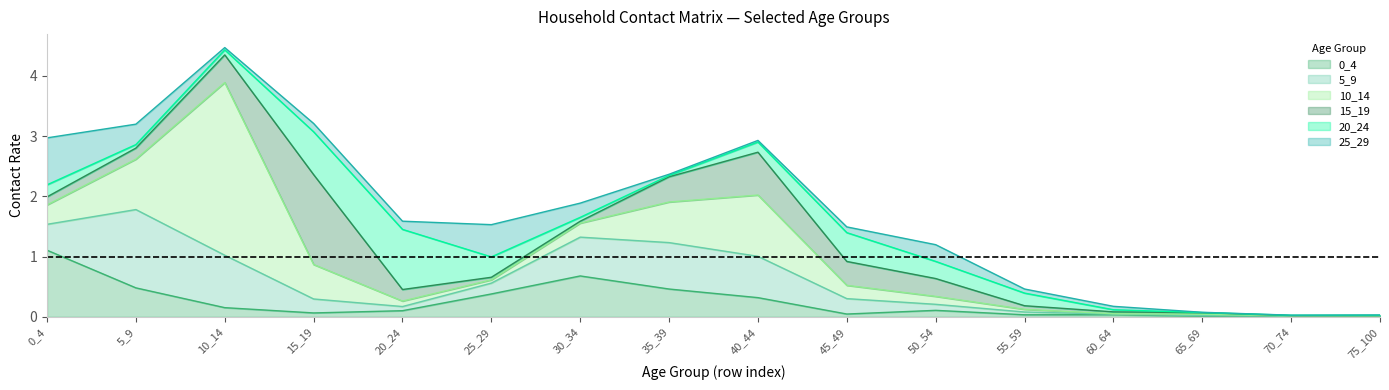

Reading left to right, what are all the values shown in this chart?

0_4: 0_4=1.1	5_9=0.5	10_14=0.2	15_19=0.1	20_24=0.1	25_29=0.4	30_34=0.7	35_39=0.5	40_44=0.3	45_49=0.0	50_54=0.1	55_59=0.0	60_64=0.0	65_69=0.0	70_74=0.0	75_100=0.0
5_9: 0_4=0.4	5_9=1.3	10_14=0.9	15_19=0.2	20_24=0.1	25_29=0.2	30_34=0.6	35_39=0.8	40_44=0.7	45_49=0.3	50_54=0.1	55_59=0.0	60_64=0.0	65_69=0.0	70_74=0.0	75_100=0.0
10_14: 0_4=0.3	5_9=0.8	10_14=2.9	15_19=0.6	20_24=0.1	25_29=0.1	30_34=0.2	35_39=0.7	40_44=1.0	45_49=0.2	50_54=0.1	55_59=0.0	60_64=0.0	65_69=0.0	70_74=0.0	75_100=0.0
15_19: 0_4=0.1	5_9=0.2	10_14=0.5	15_19=1.5	20_24=0.2	25_29=0.0	30_34=0.0	35_39=0.4	40_44=0.7	45_49=0.4	50_54=0.3	55_59=0.1	60_64=0.0	65_69=0.0	70_74=0.0	75_100=0.0
20_24: 0_4=0.2	5_9=0.1	10_14=0.1	15_19=0.7	20_24=1.0	25_29=0.3	30_34=0.1	35_39=0.0	40_44=0.2	45_49=0.5	50_54=0.3	55_59=0.2	60_64=0.0	65_69=0.0	70_74=0.0	75_100=0.0
25_29: 0_4=0.8	5_9=0.3	10_14=0.0	15_19=0.1	20_24=0.1	25_29=0.5	30_34=0.2	35_39=0.0	40_44=0.0	45_49=0.1	50_54=0.3	55_59=0.1	60_64=0.1	65_69=0.0	70_74=0.0	75_100=0.0